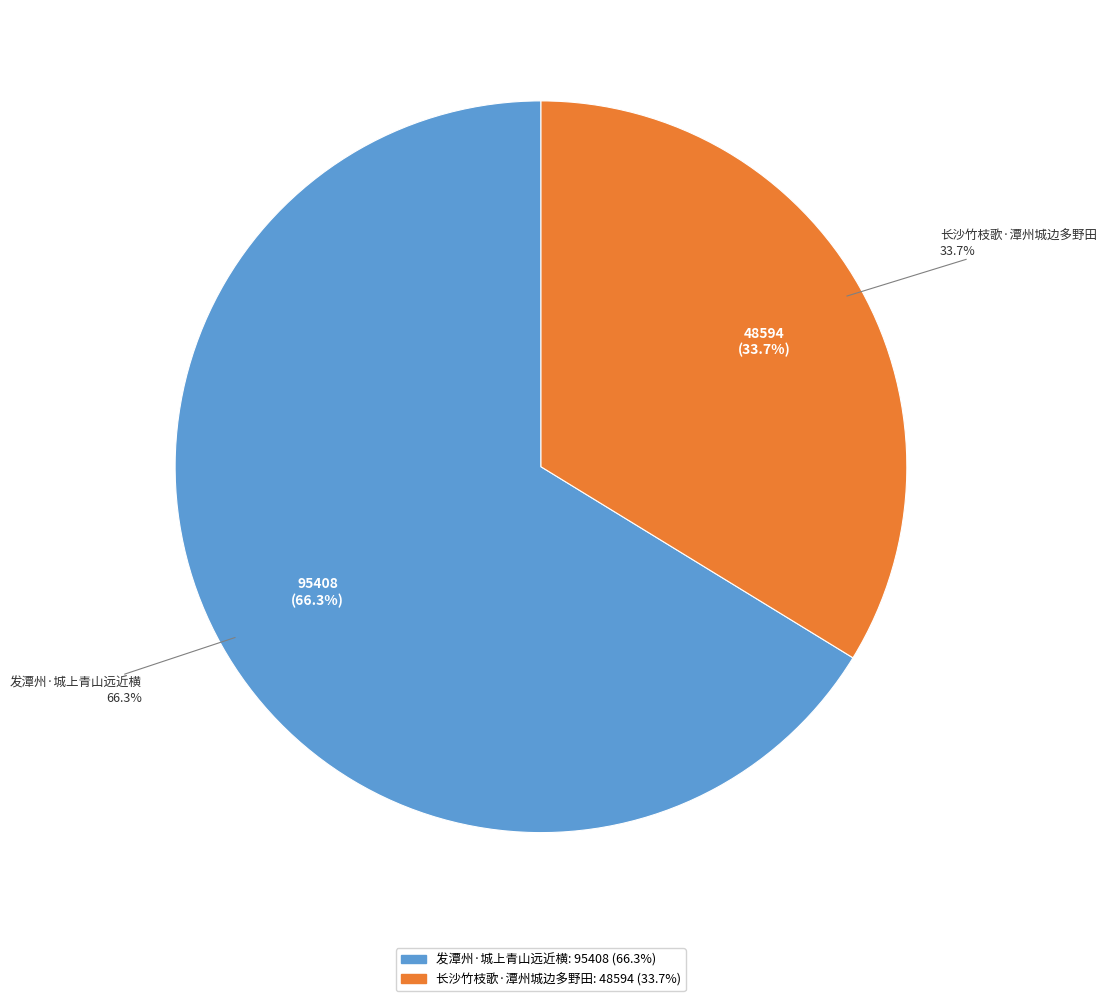

What is the largest slice in the pie chart?

发潭州·城上青山远近横